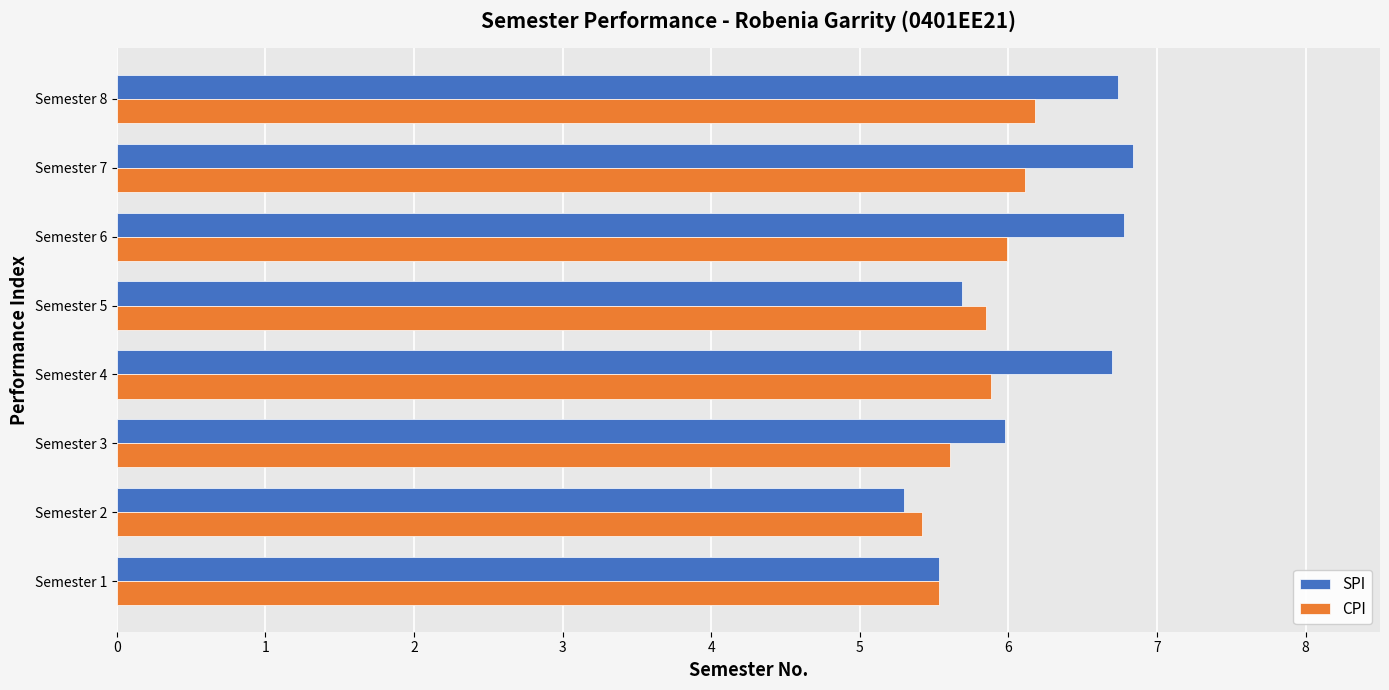

What is the spread (max minus min) of values at Semester 4?

0.8